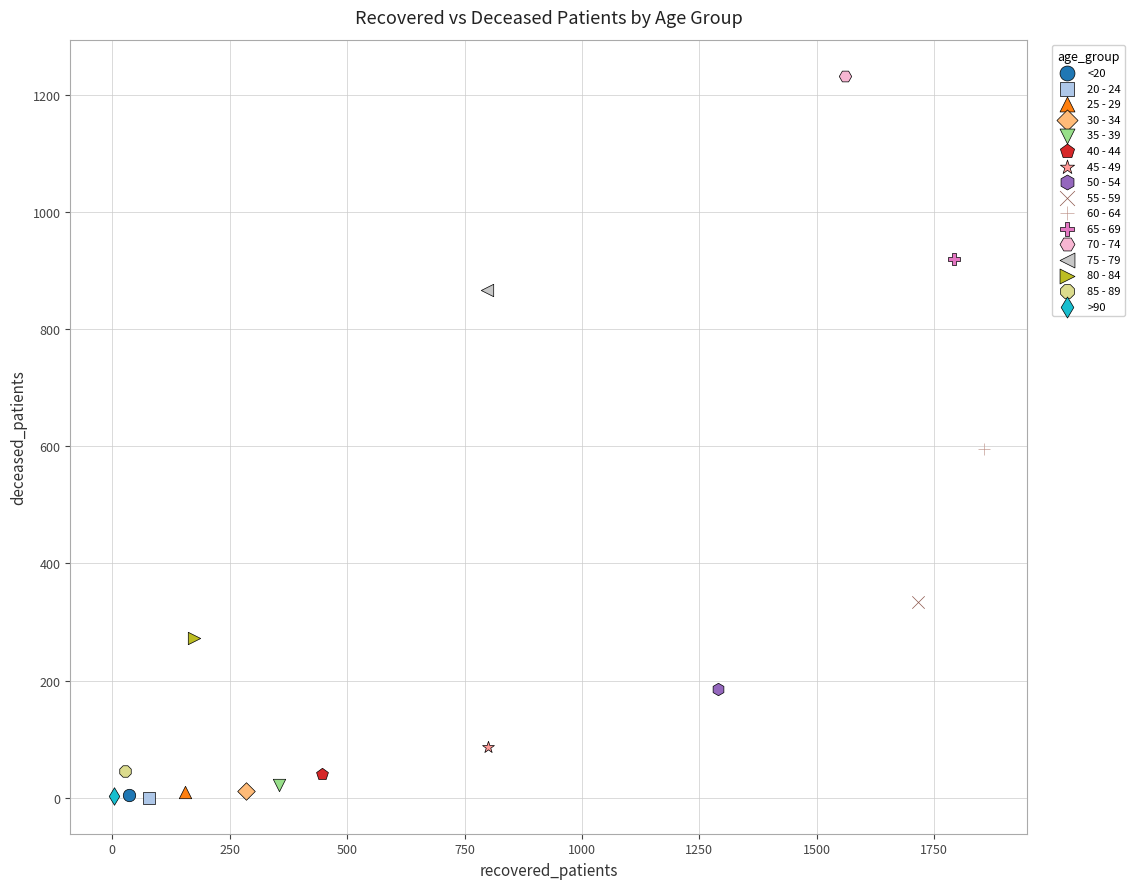

Which series reaches the maximum Y coordinate?

70 - 74